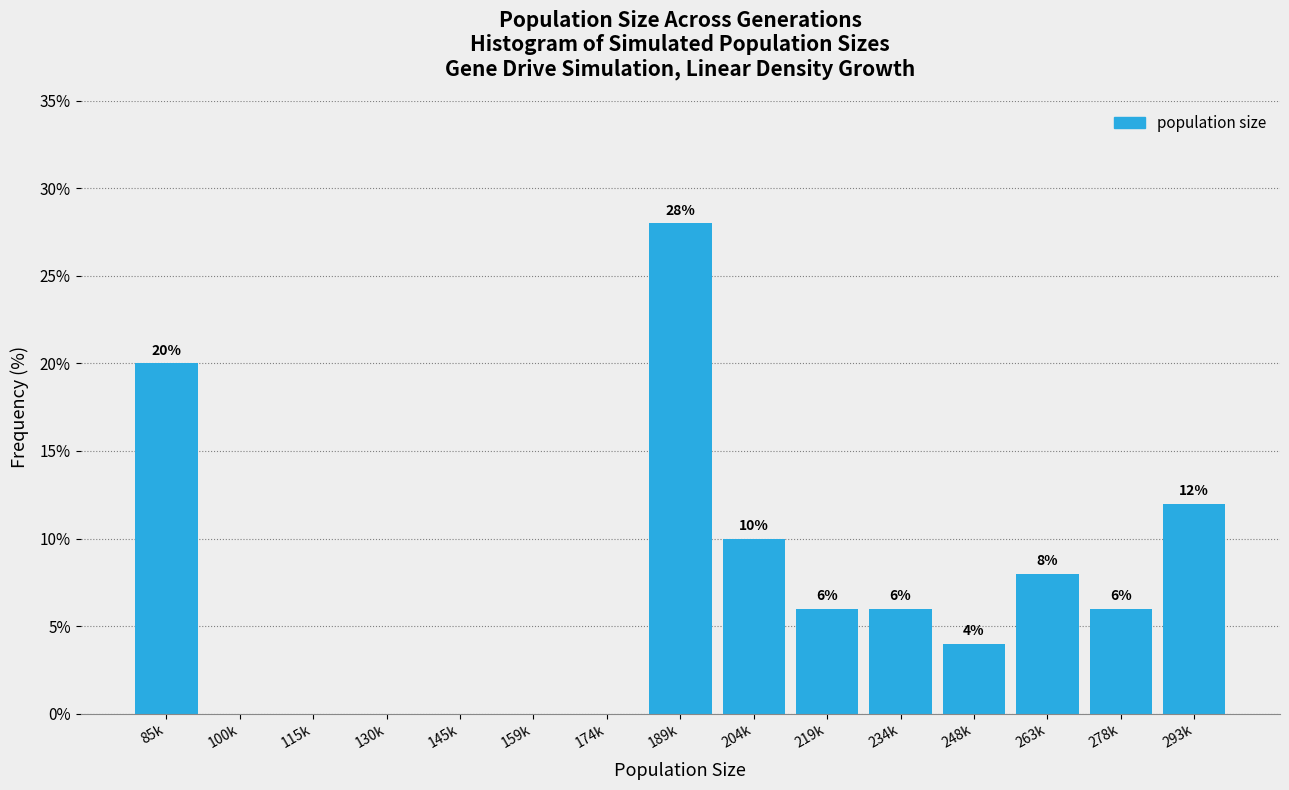

Reading left to right, what are all the values shown in this chart?

85k=20.0	100k=0.0	115k=0.0	130k=0.0	145k=0.0	159k=0.0	174k=0.0	189k=28.0	204k=10.0	219k=6.0	234k=6.0	248k=4.0	263k=8.0	278k=6.0	293k=12.0